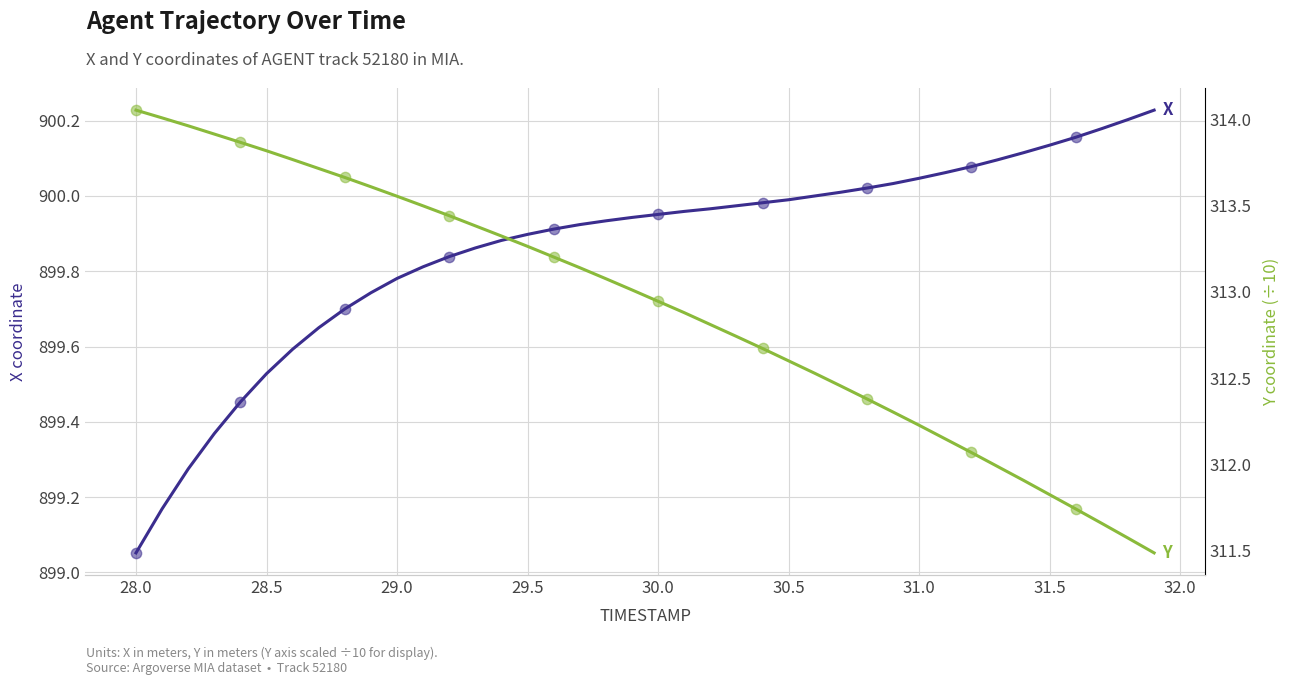

Which series has the largest total across all categories?

X